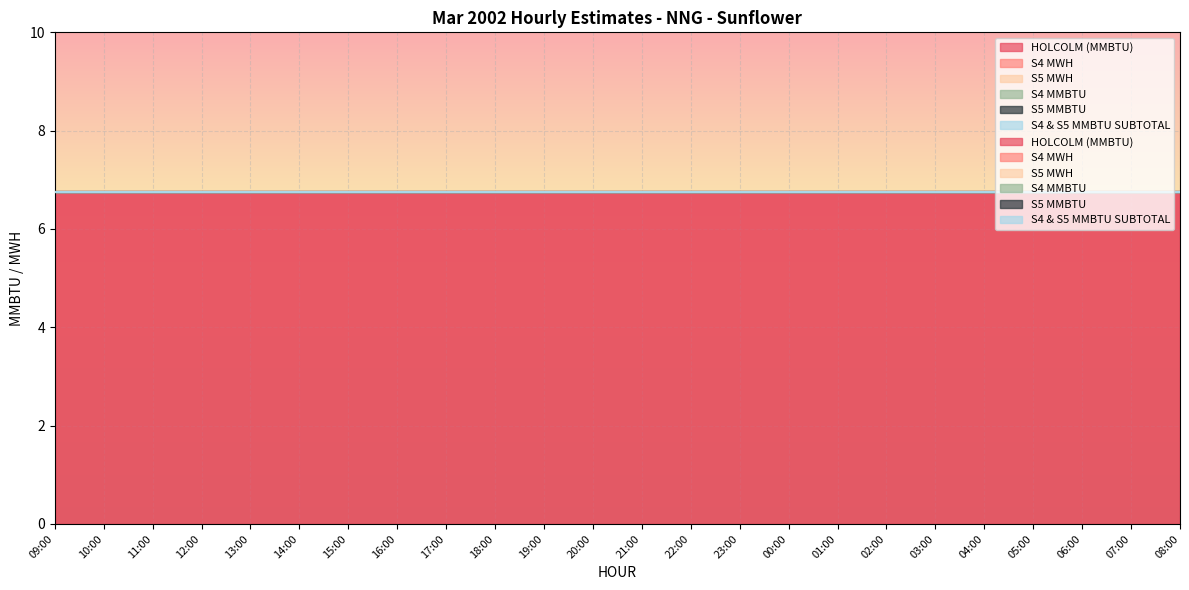

At how many categories does at least one series exceed 0?

24